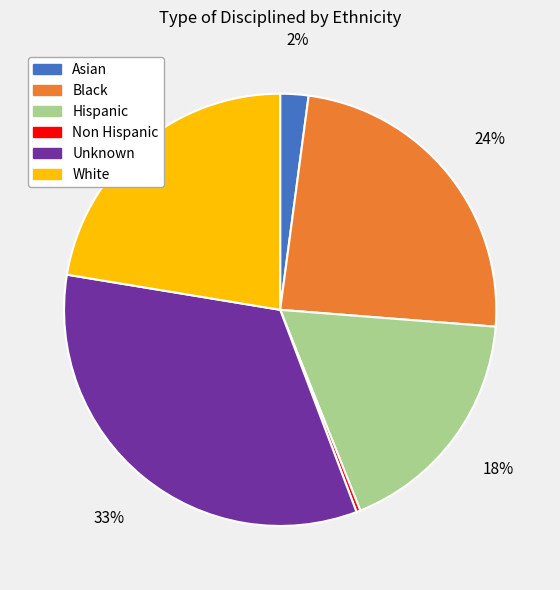

Which slice is the smallest?

Non Hispanic